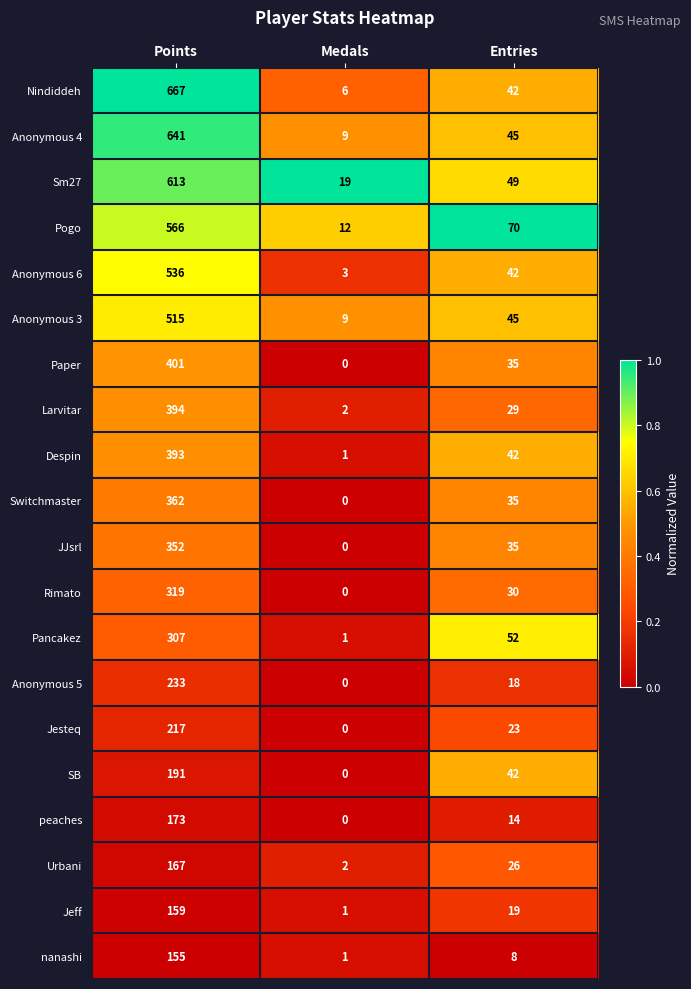

Count the number of categories in the chart.

3